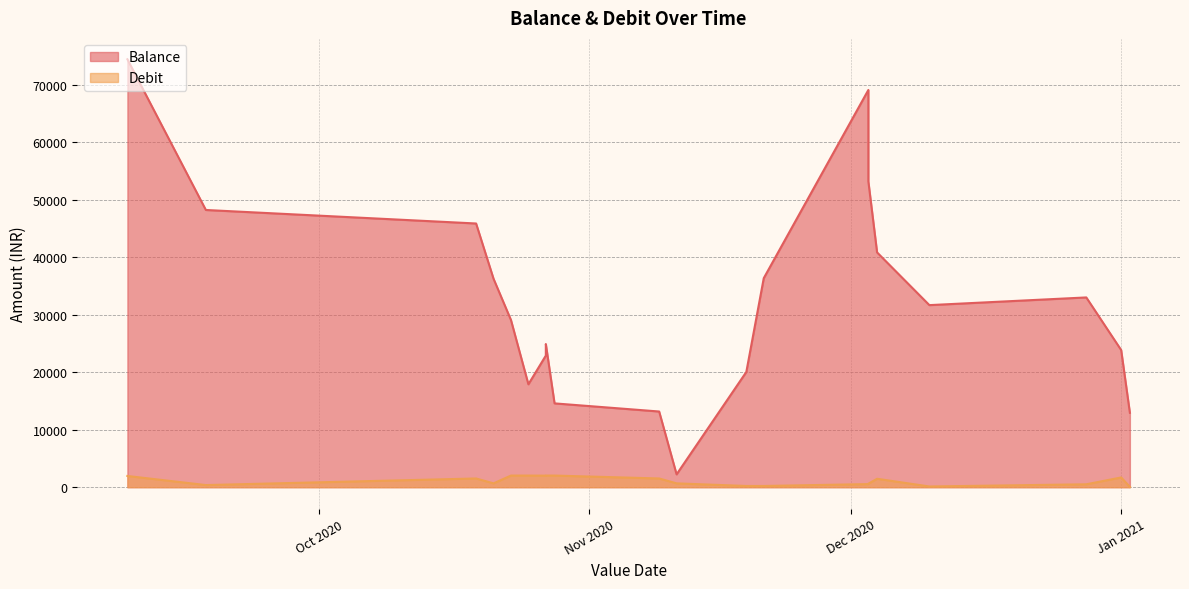

What is the difference between the second highest and minimum values in the Debit series?

1961.8